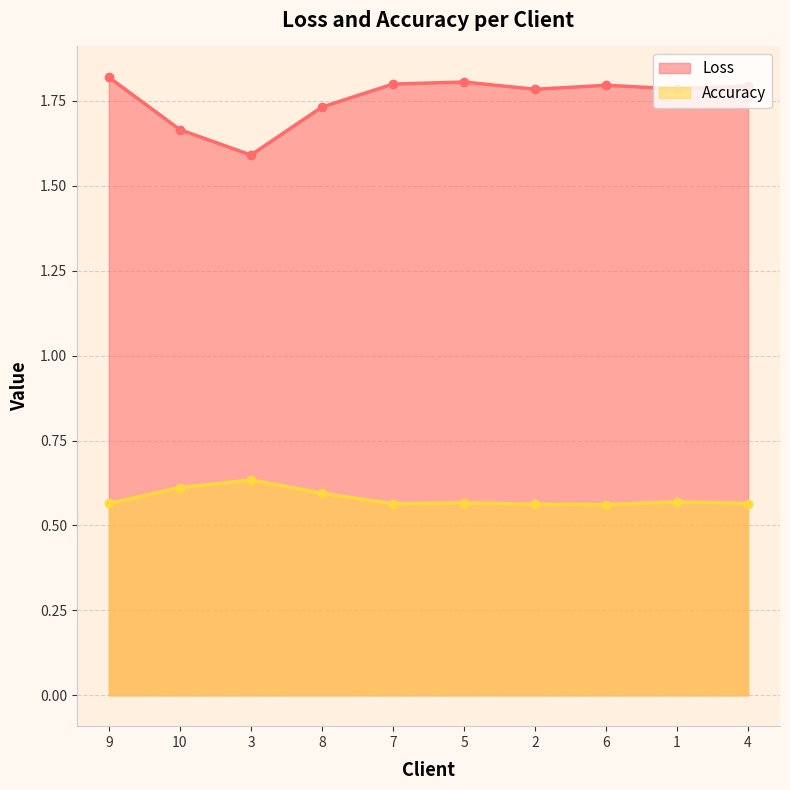

Reading left to right, transcribe all the data shown in this chart.

Loss: 9=1.8	10=1.7	3=1.6	8=1.7	7=1.8	5=1.8	2=1.8	6=1.8	1=1.8	4=1.8
Accuracy: 9=0.6	10=0.6	3=0.6	8=0.6	7=0.6	5=0.6	2=0.6	6=0.6	1=0.6	4=0.6